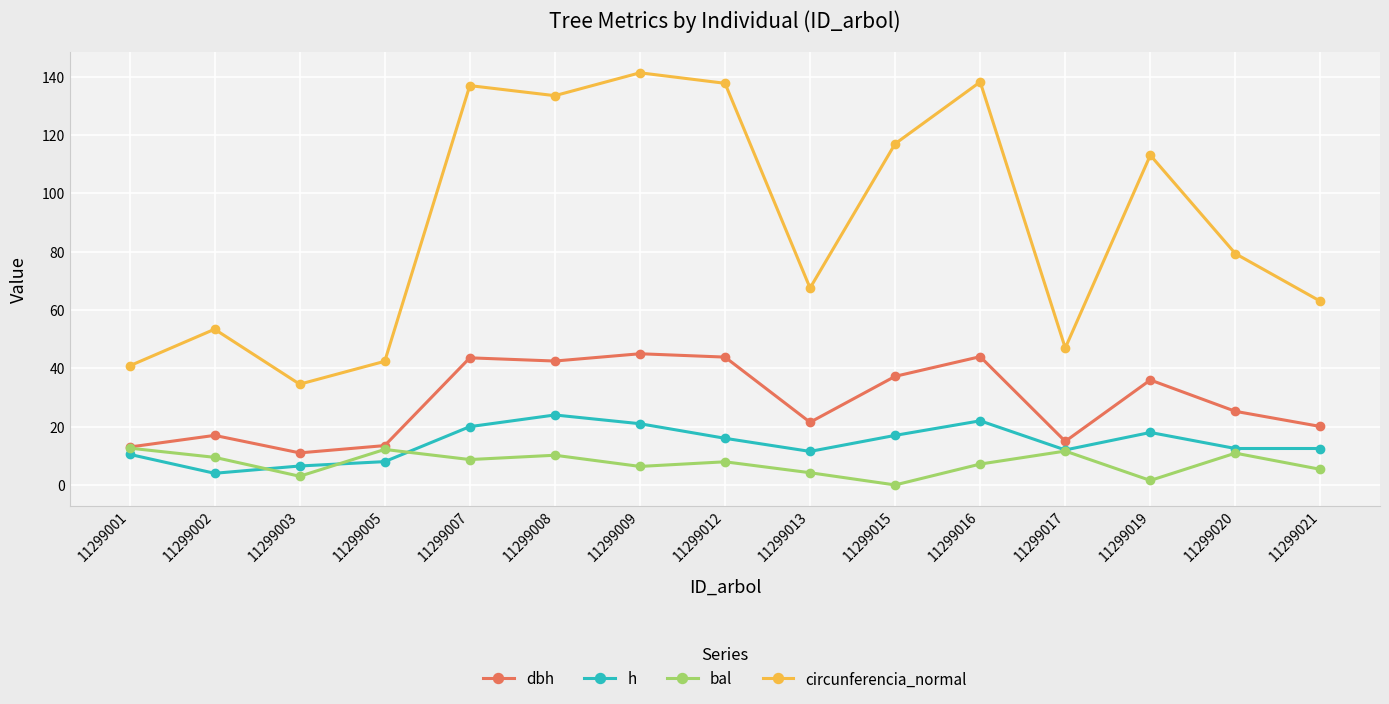

What is the difference between the highest and lowest values at 11299021?

57.6